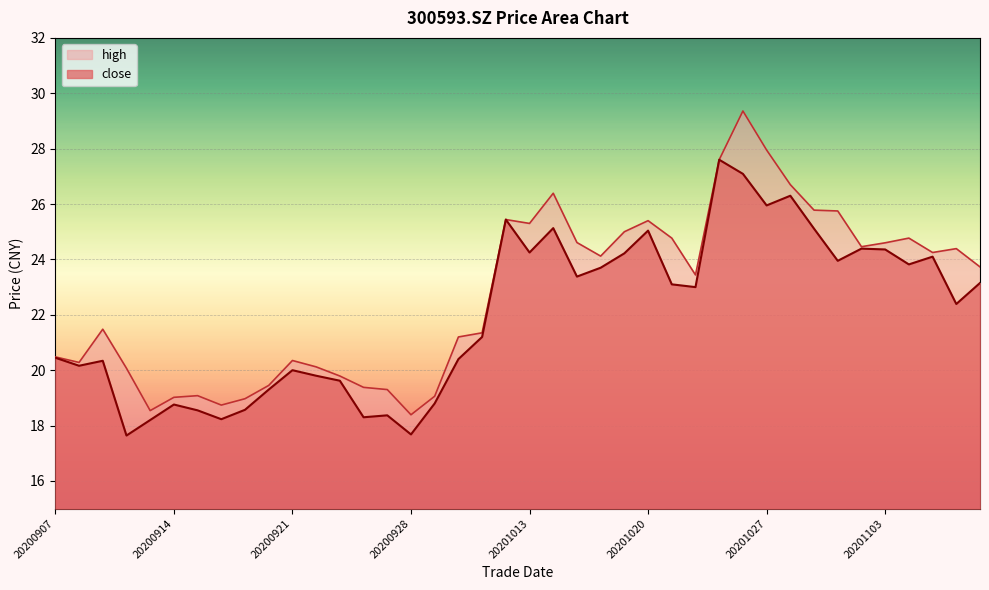

Between 20201102 and 20201015, which is larger?

20201102